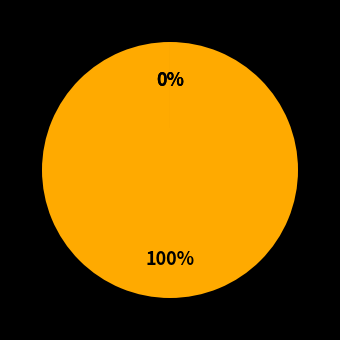

Is there a majority slice in this chart?

Yes